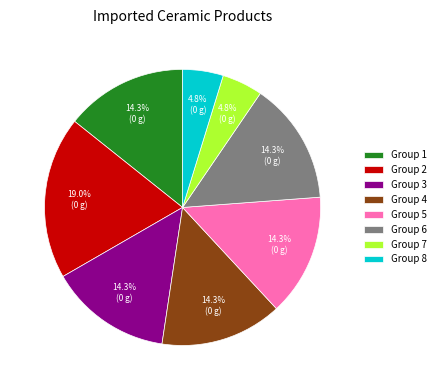

Which slice is the largest?

Group 2